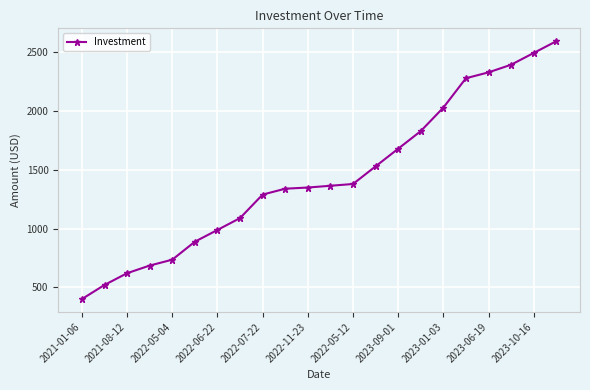

What is the value of the 9th point from the left?

1289